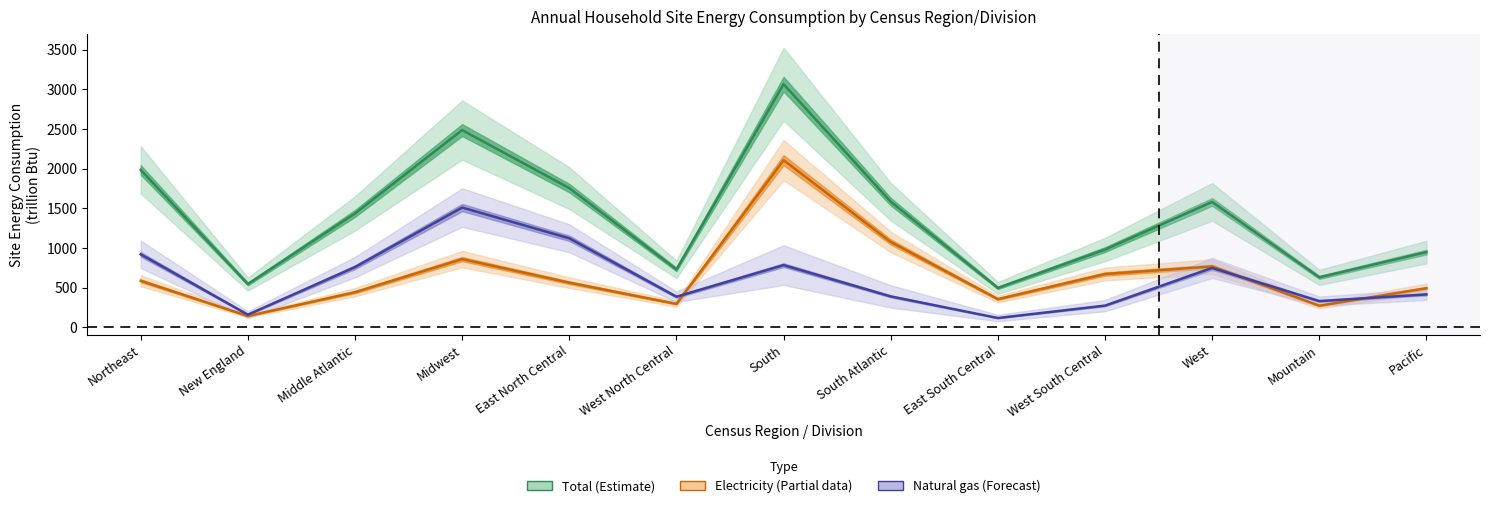

True or false: Total site energy has a value of 633 at Pacific.

False